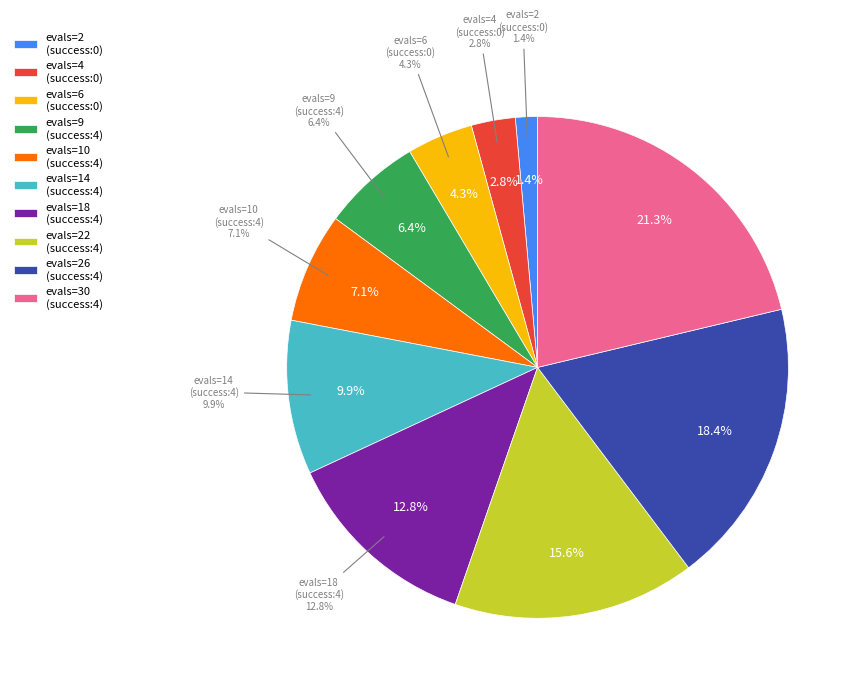

Combined, do 4 and 0 account for over 50%?

No